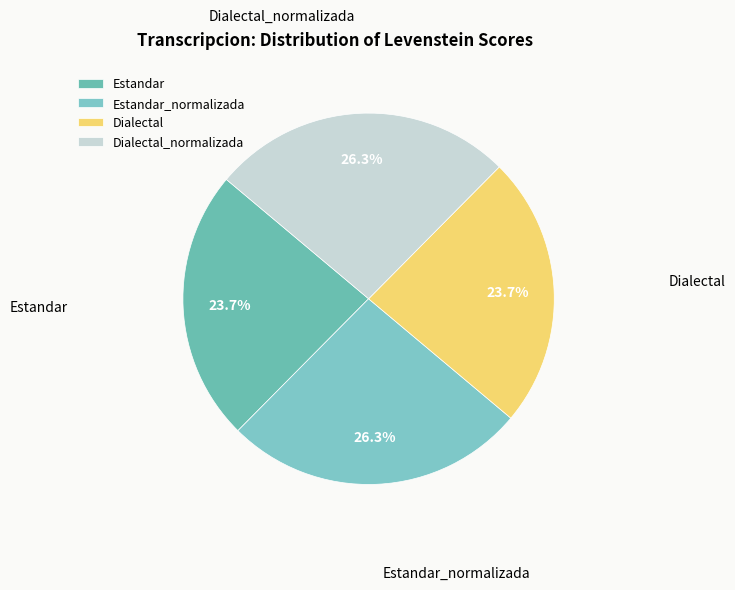

To the nearest percent, what percentage of the pie is Dialectal_normalizada?

26%